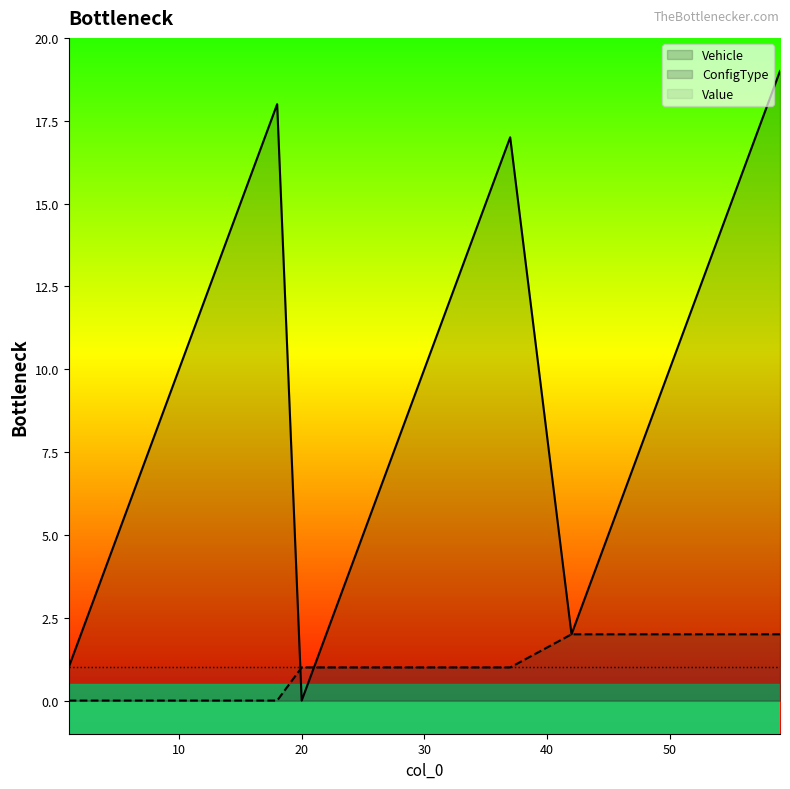

Which category has the lowest value in the Vehicle series?

20